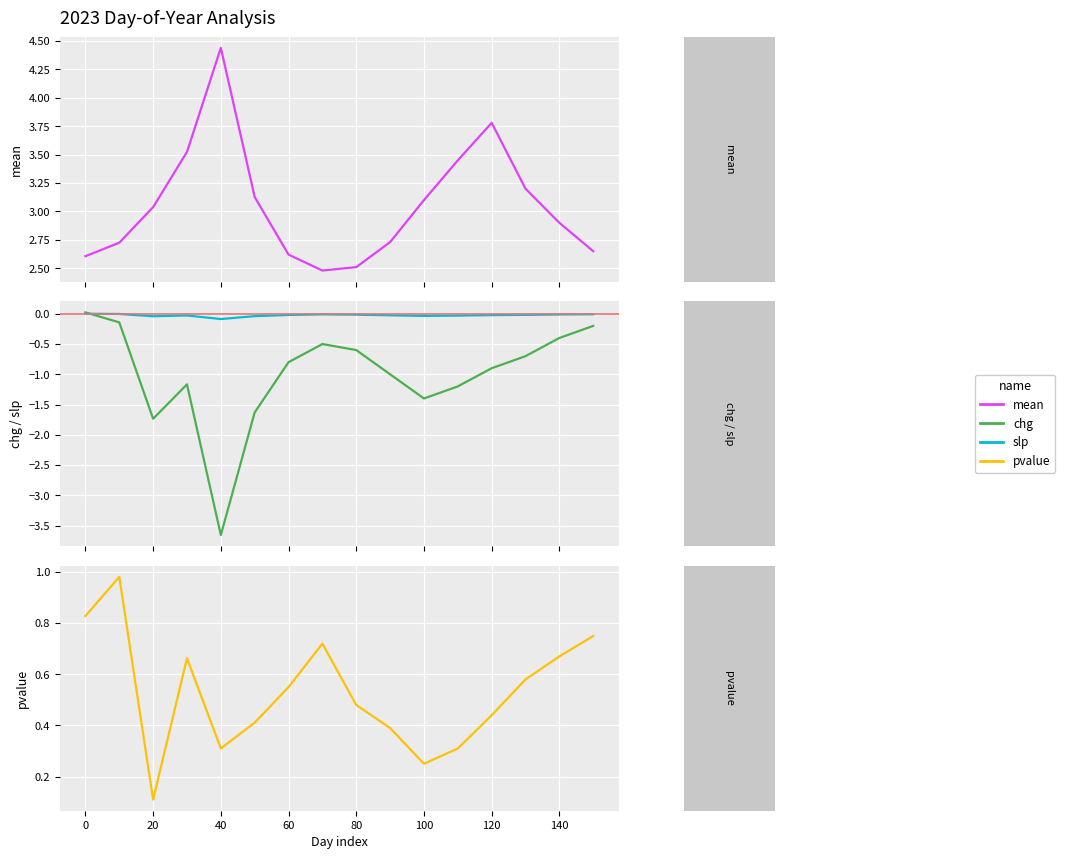

What is the greatest value displayed?

4.4